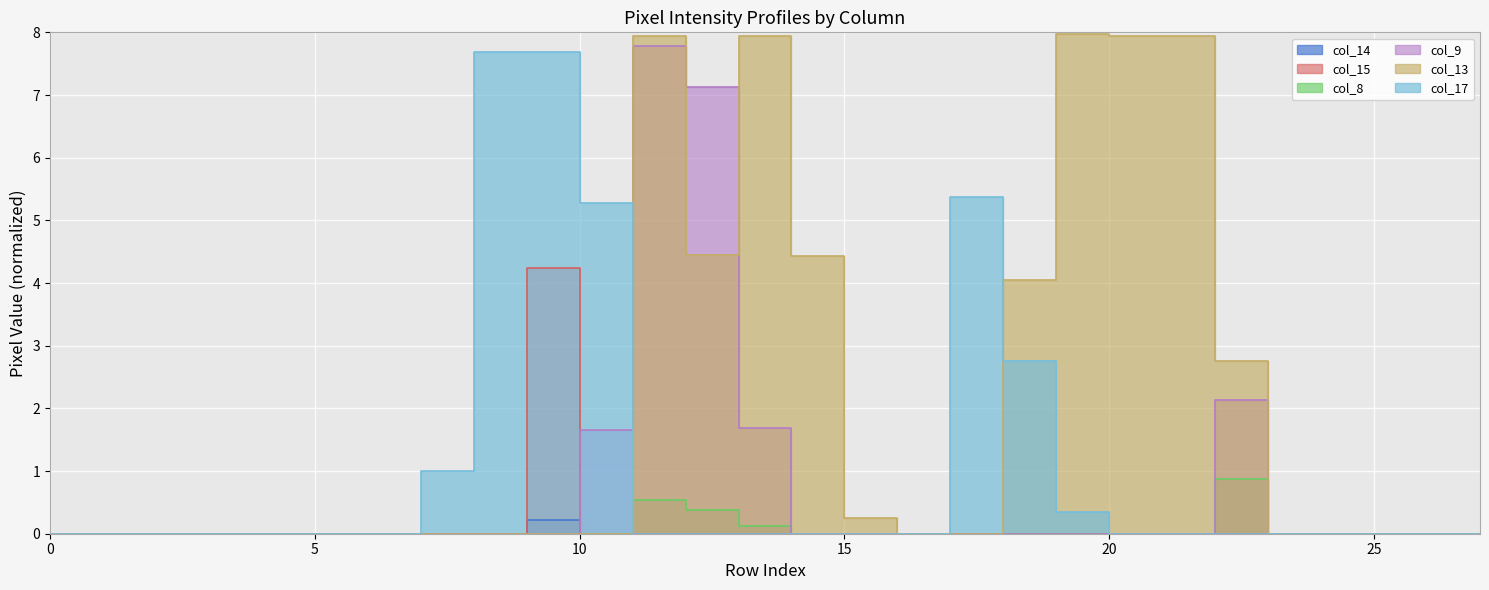

In col_17, how many points are higher than both neighbors (excluding endpoints)?

1